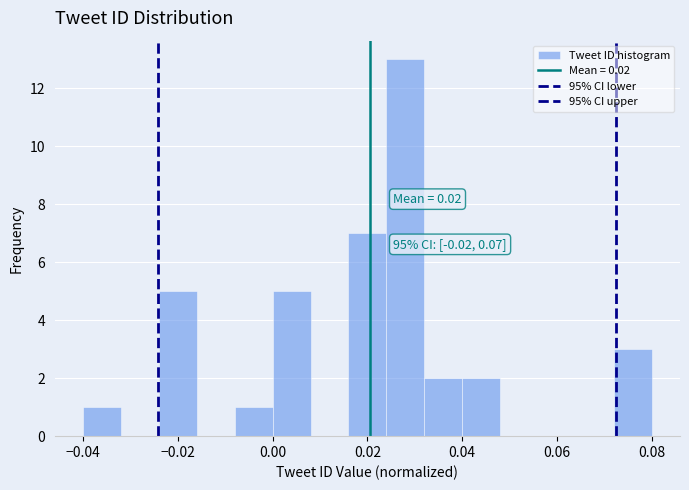

Which range on the x-axis has the tallest bar?

0.024 to 0.032